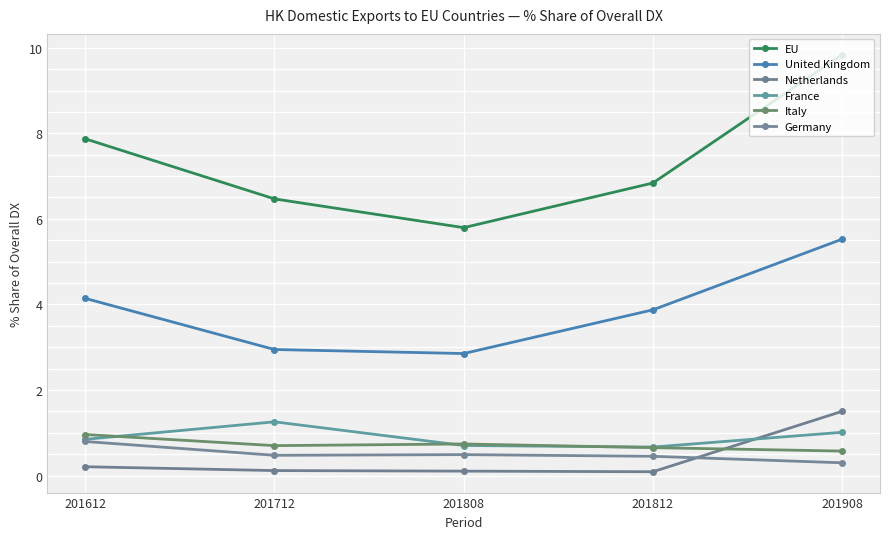

Which series has the widest spread of values?

EU